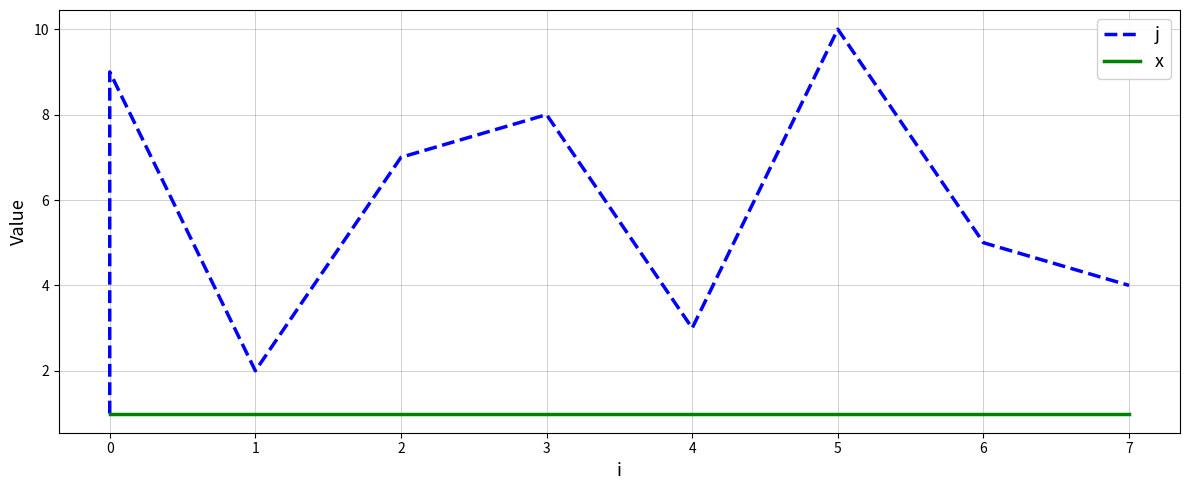

How many lines are shown in the chart?

2